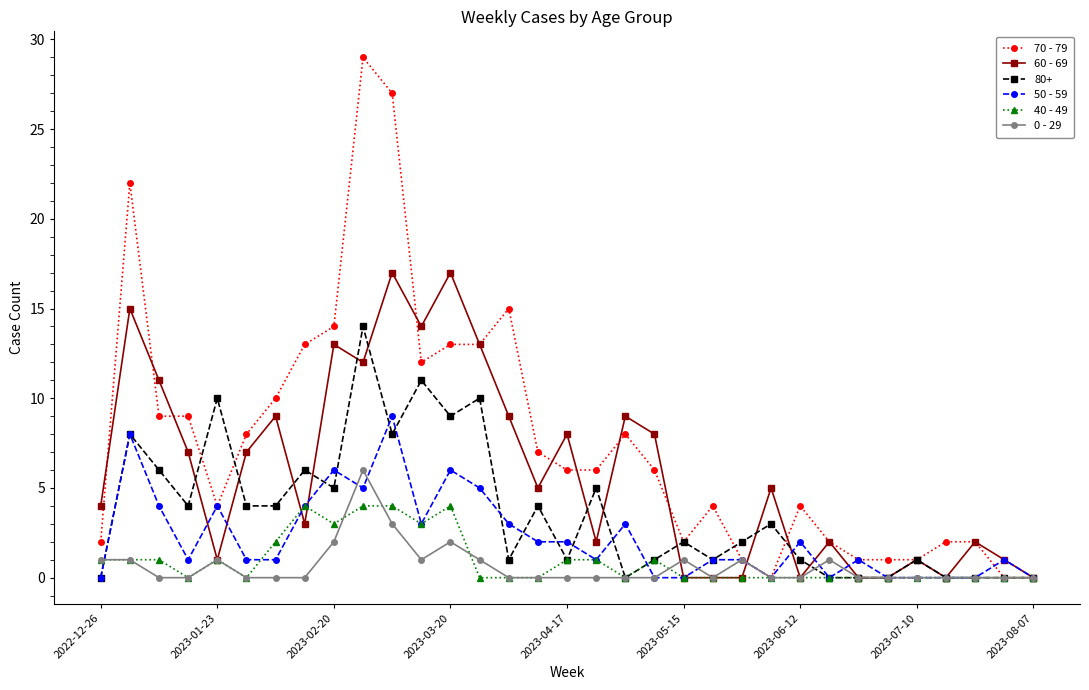

How many lines are shown in the chart?

6